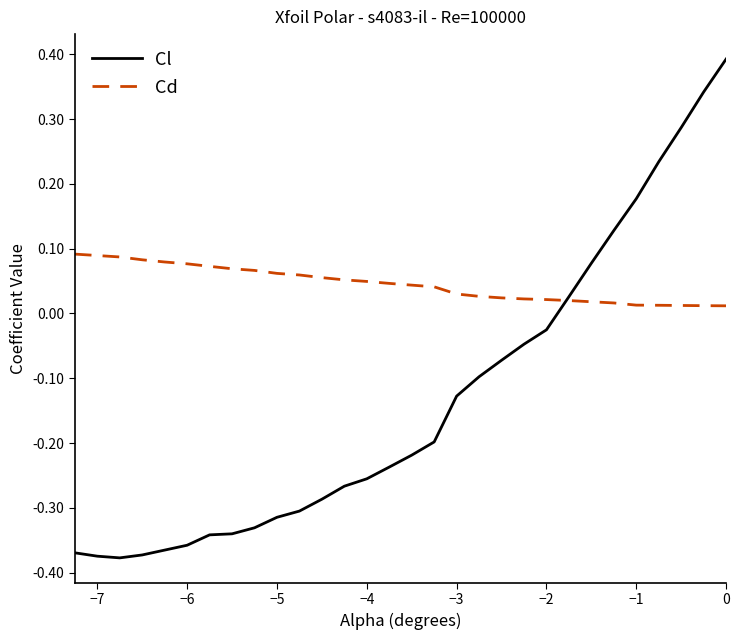

Which series has the largest range (max minus min)?

Cl